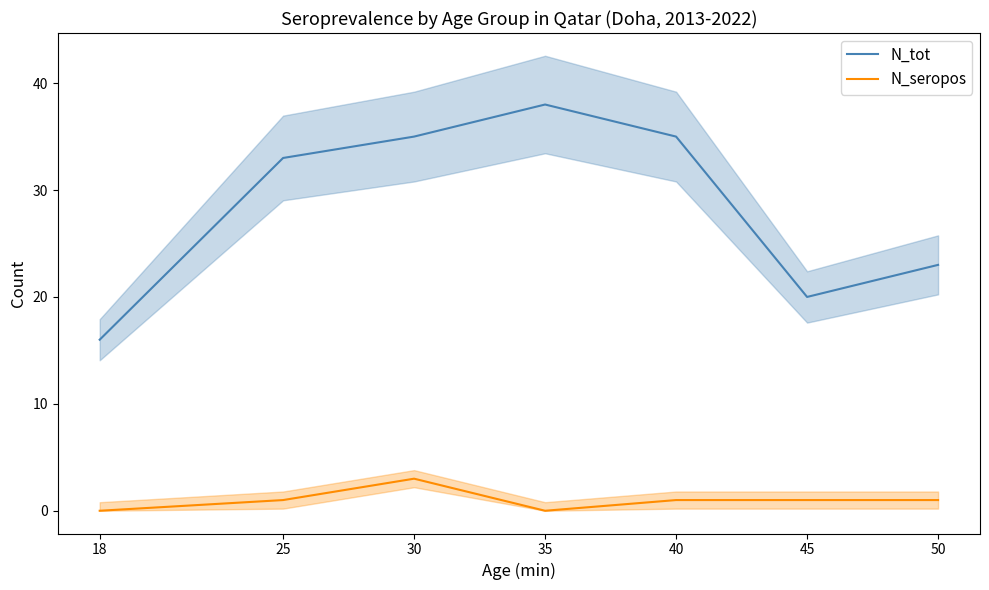

True or false: N_seropos and N_tot cross at least once.

False